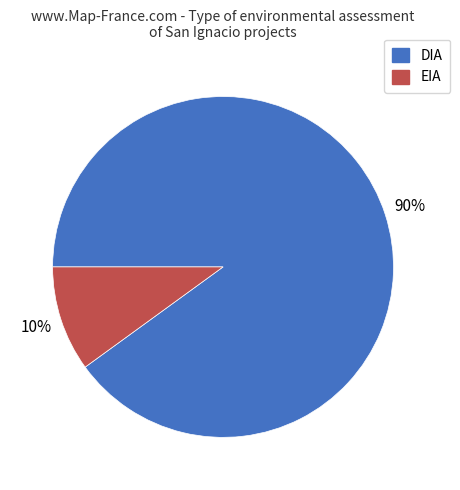

Which slice is the smallest?

EIA